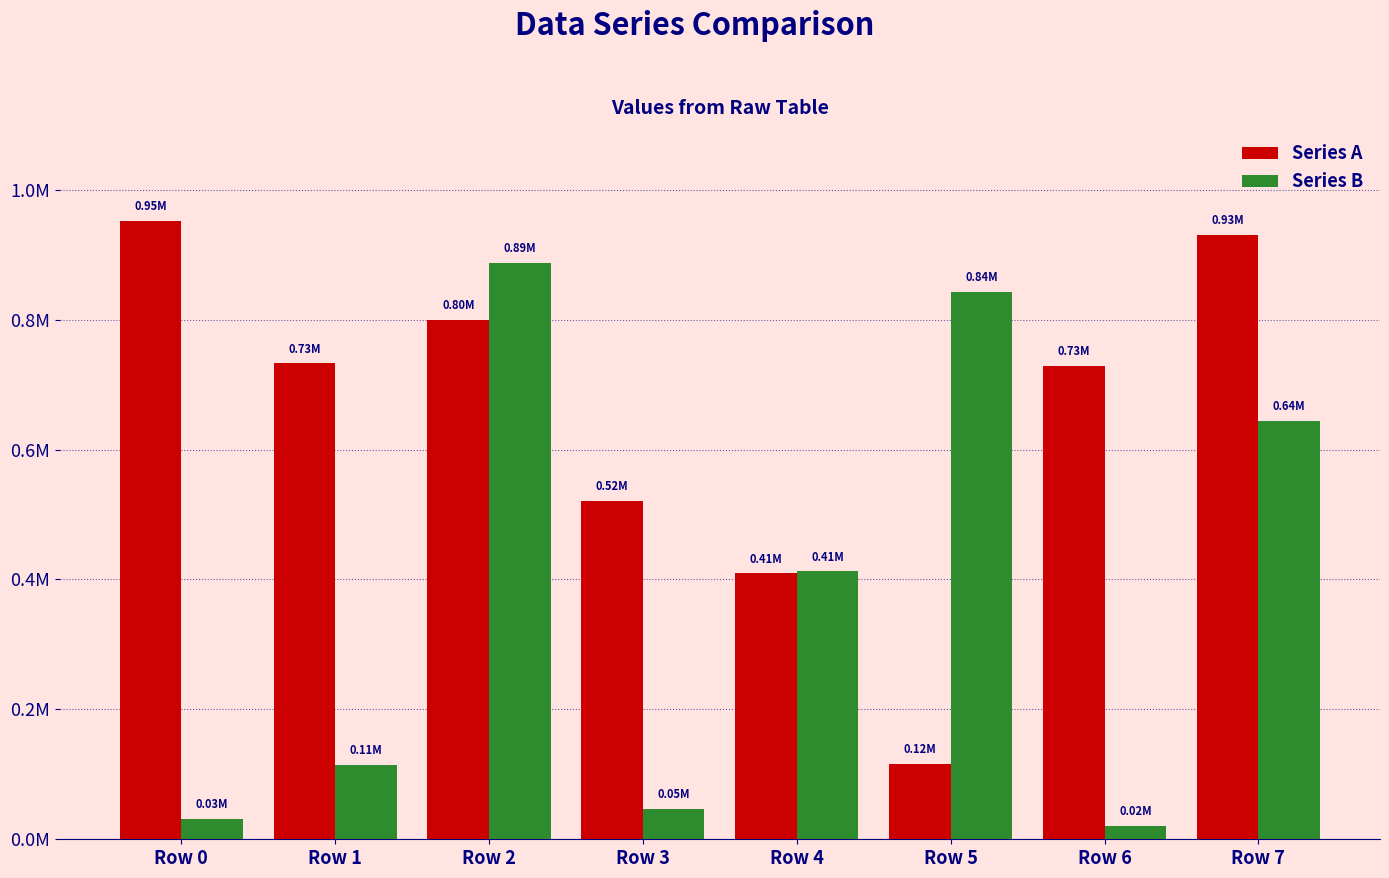

What are all the series names shown in the legend?

Series A, Series B